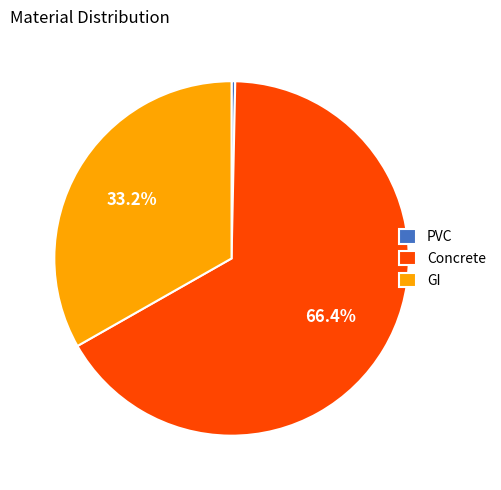

Is there any slice that represents more than half of the pie?

Yes